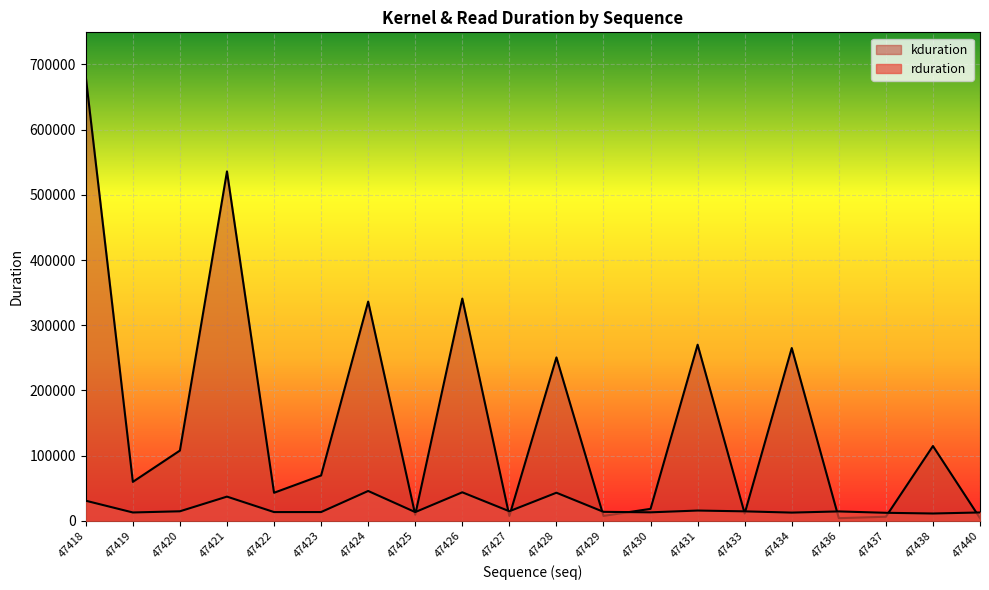

How many distinct data groups are displayed?

2